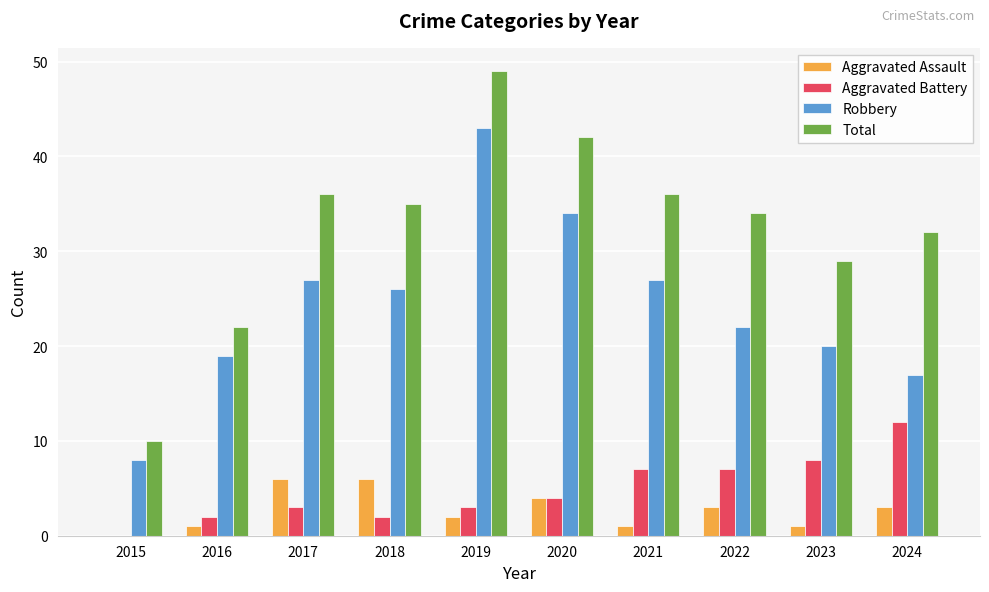

How many series are shown in this chart?

4